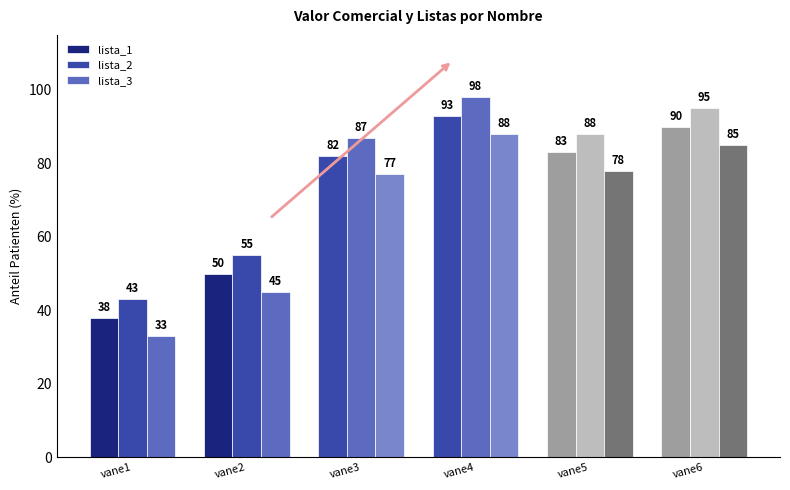

How many data points does each series have?

6